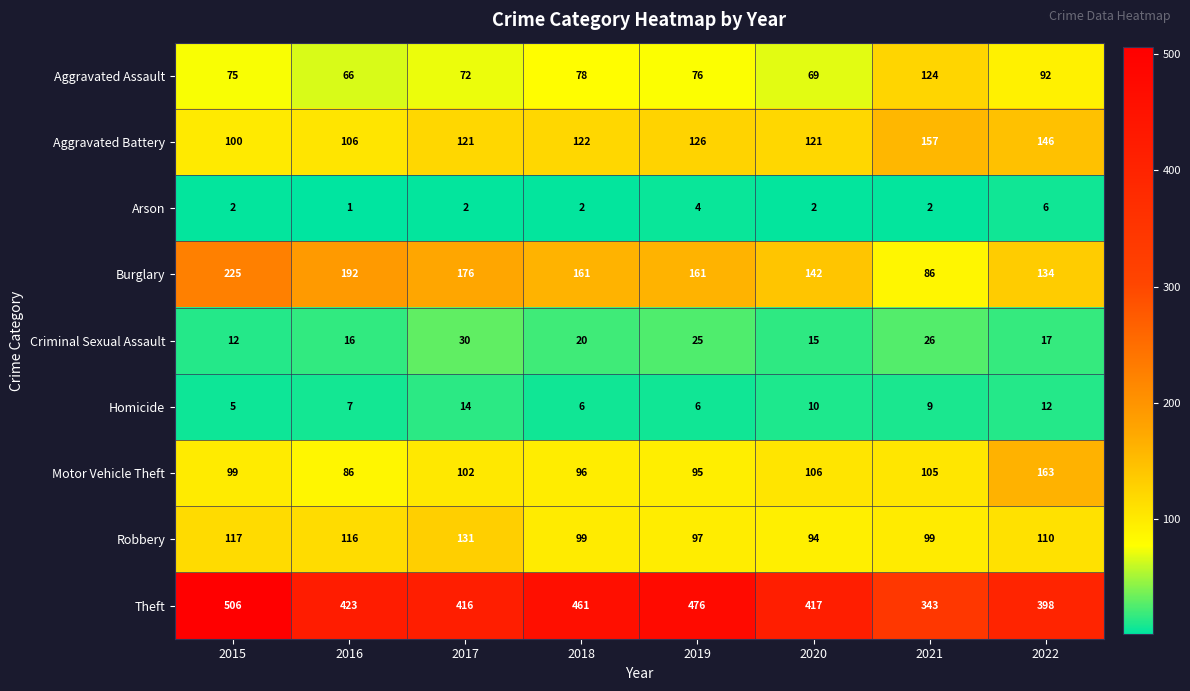

What is the total value across all series at 2017?

1064